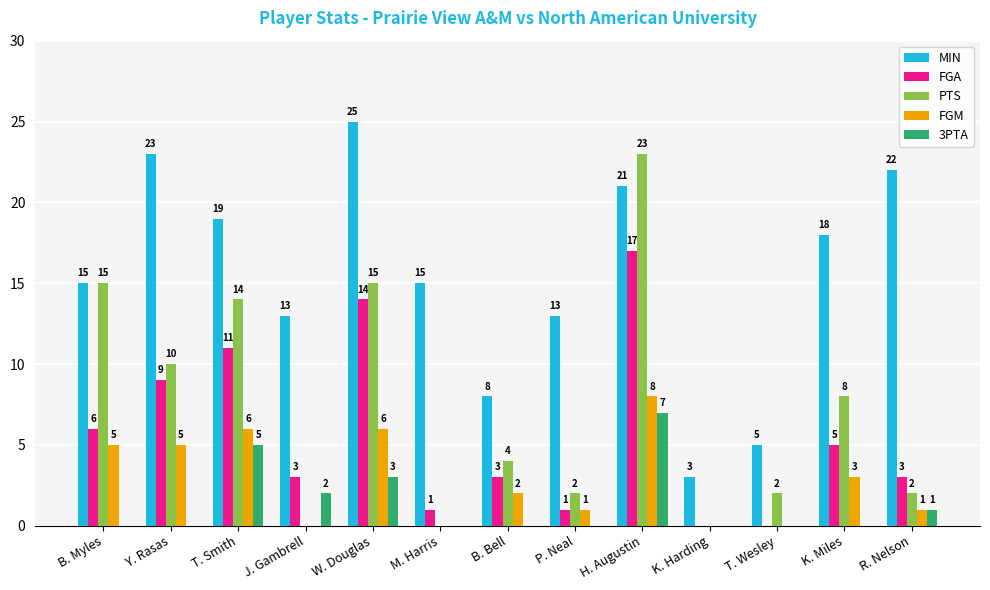

Reading left to right, what are all the values shown in this chart?

MIN: B. Myles=15	Y. Rasas=23	T. Smith=19	J. Gambrell=13	W. Douglas=25	M. Harris=15	B. Bell=8	P. Neal=13	H. Augustin=21	K. Harding=3	T. Wesley=5	K. Miles=18	R. Nelson=22
FGA: B. Myles=6	Y. Rasas=9	T. Smith=11	J. Gambrell=3	W. Douglas=14	M. Harris=1	B. Bell=3	P. Neal=1	H. Augustin=17	K. Harding=0	T. Wesley=0	K. Miles=5	R. Nelson=3
PTS: B. Myles=15	Y. Rasas=10	T. Smith=14	J. Gambrell=0	W. Douglas=15	M. Harris=0	B. Bell=4	P. Neal=2	H. Augustin=23	K. Harding=0	T. Wesley=2	K. Miles=8	R. Nelson=2
FGM: B. Myles=5	Y. Rasas=5	T. Smith=6	J. Gambrell=0	W. Douglas=6	M. Harris=0	B. Bell=2	P. Neal=1	H. Augustin=8	K. Harding=0	T. Wesley=0	K. Miles=3	R. Nelson=1
3PTA: B. Myles=0	Y. Rasas=0	T. Smith=5	J. Gambrell=2	W. Douglas=3	M. Harris=0	B. Bell=0	P. Neal=0	H. Augustin=7	K. Harding=0	T. Wesley=0	K. Miles=0	R. Nelson=1